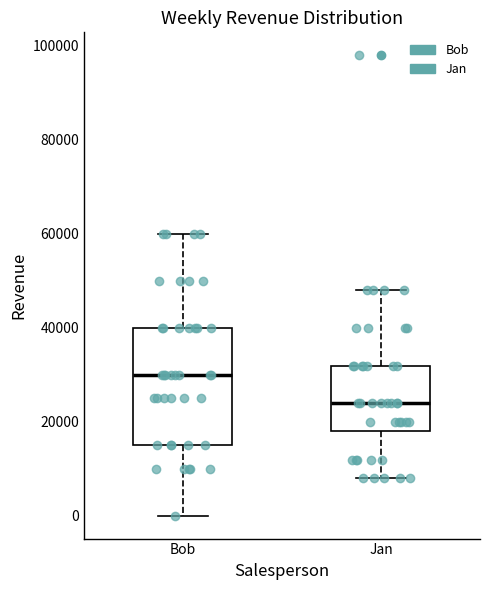

Where is the upper edge of the box for Bob on the y-axis? The values are not printed on the chart, so give them approximately, as read against the axis.

40000